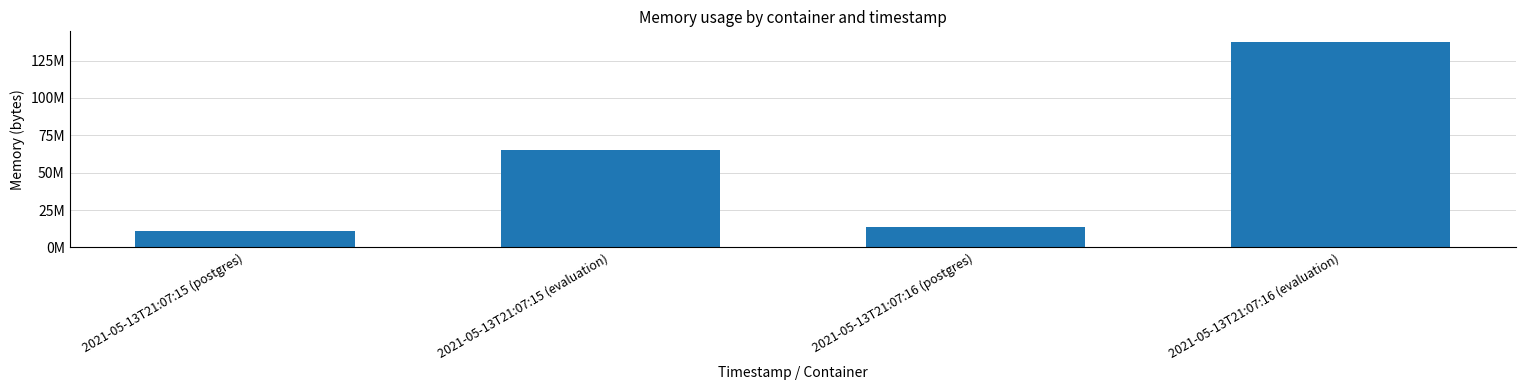

Does the chart contain any negative values?

No